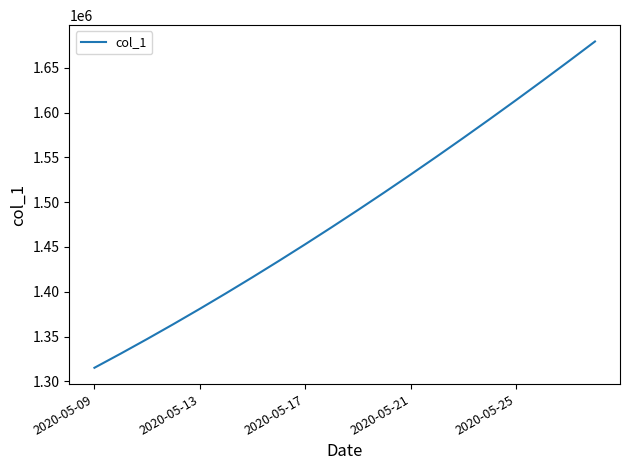

How many lines are shown in the chart?

1